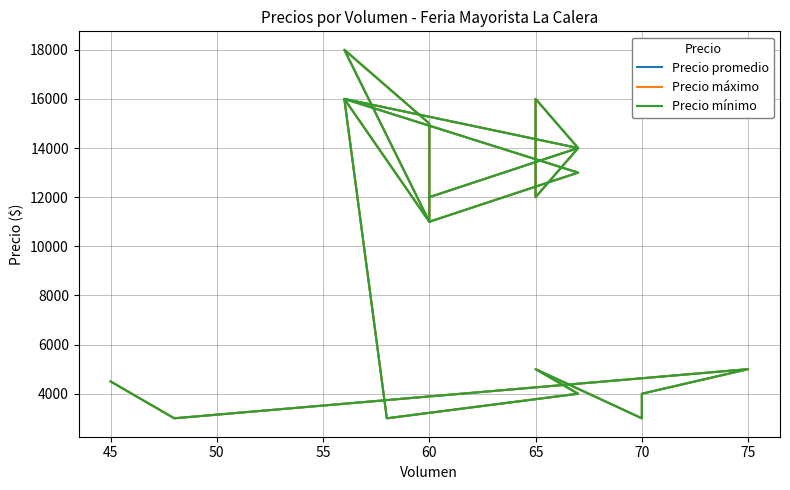

What position from the left is 65?

6